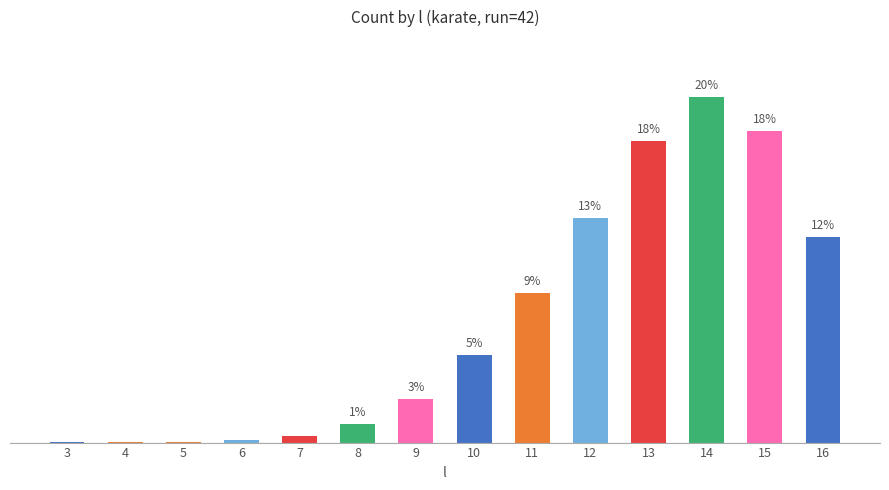

The chart shows a value of 4.9 at 14. True or false?

False